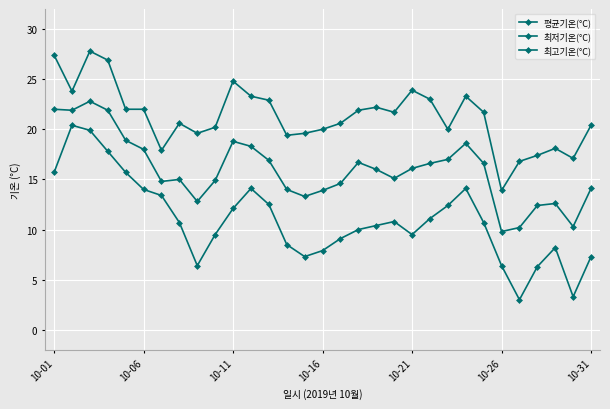

How many values in the 평균기온(°C) series are below 16?

15